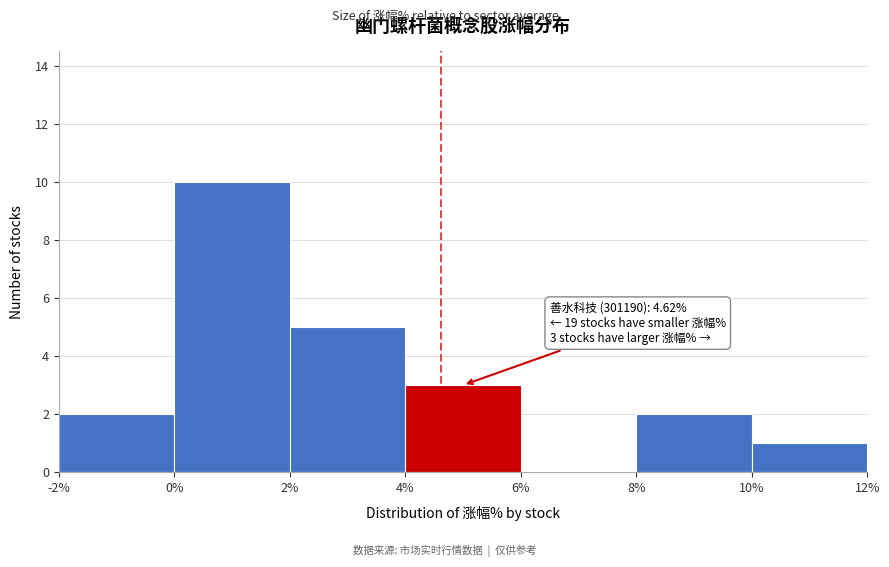

Which range on the x-axis has the tallest bar?

0% to 2%